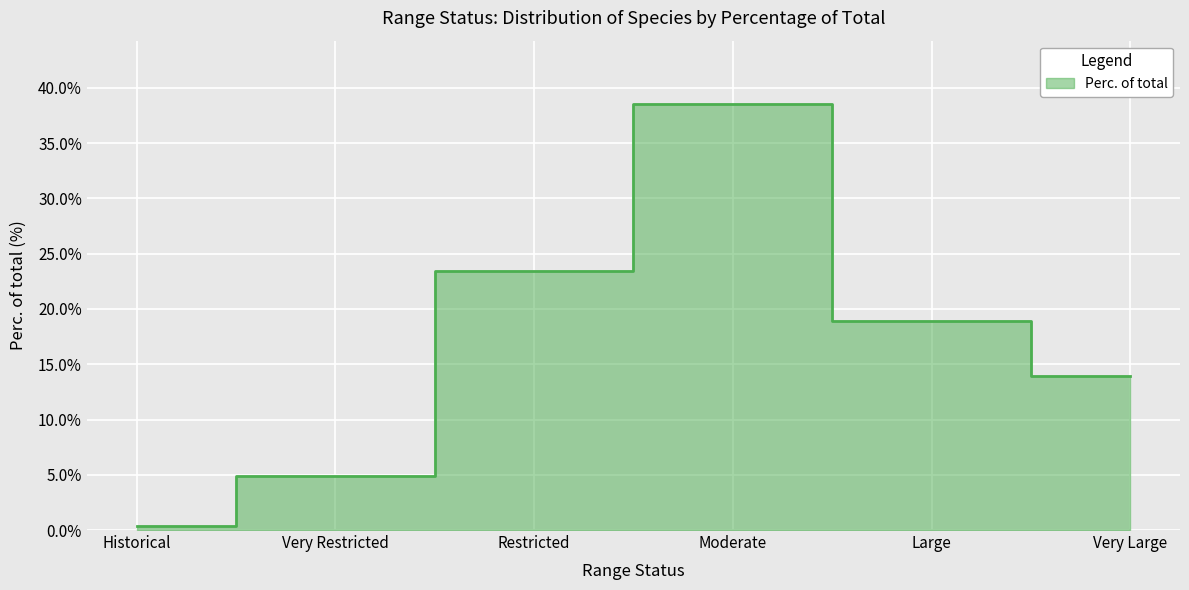

What is the change in value from Moderate to Very Large?

-24.6